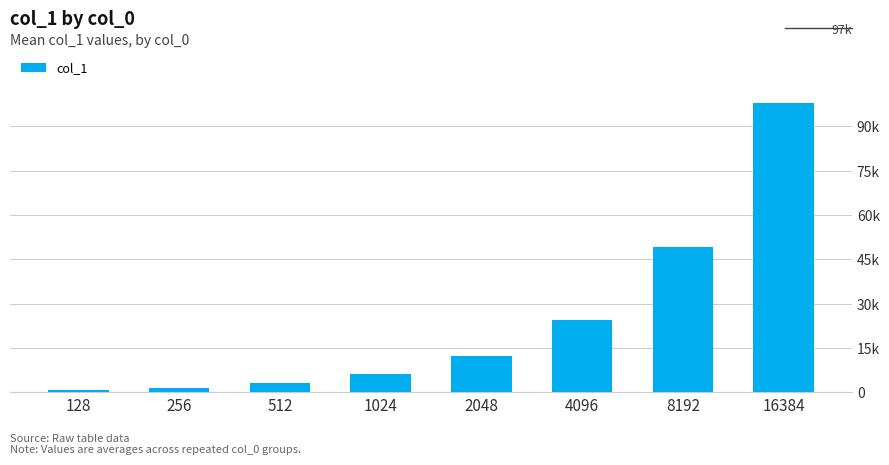

What is the value of the 3rd bar from the left?

3117